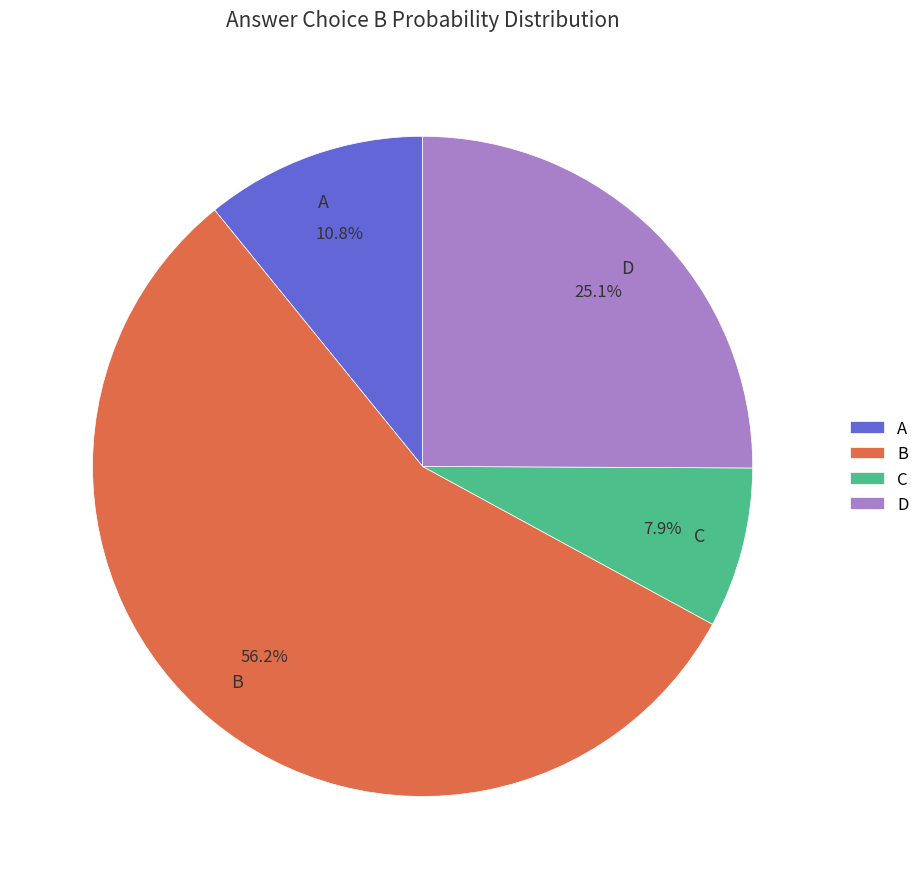

What portion of the pie excludes D?

74.9%